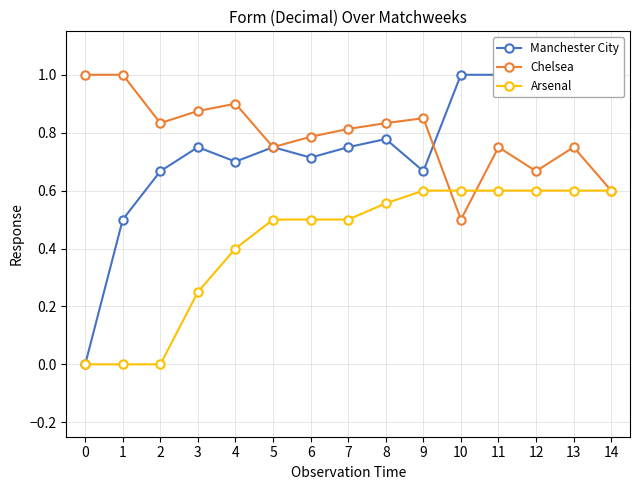

What are all the series names shown in the legend?

Manchester City, Chelsea, Arsenal